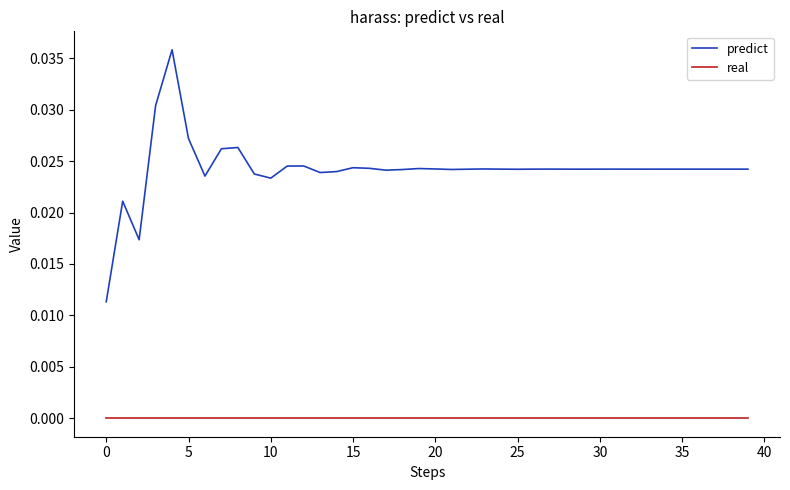

Which series has the largest range (max minus min)?

predict